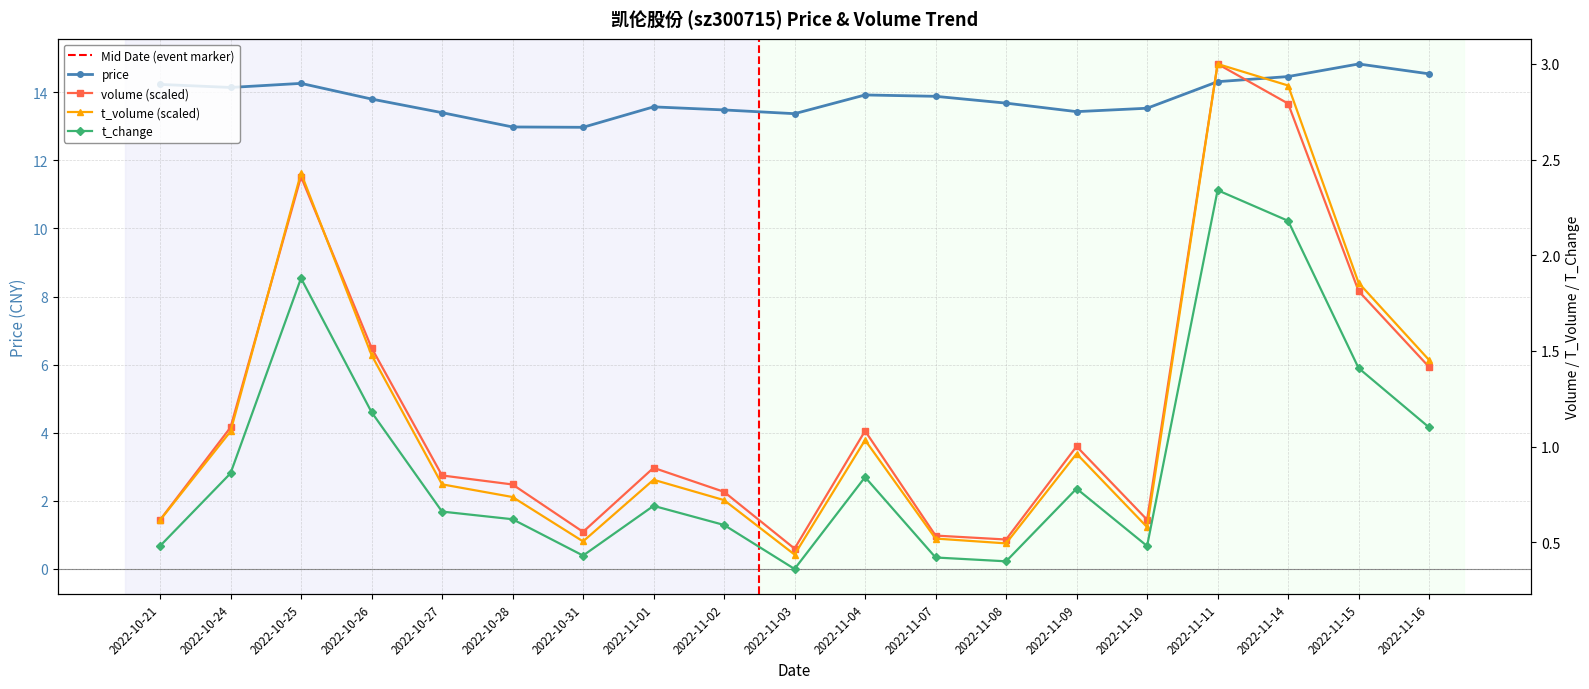

True or false: t_volume and volume intersect in this chart.

True